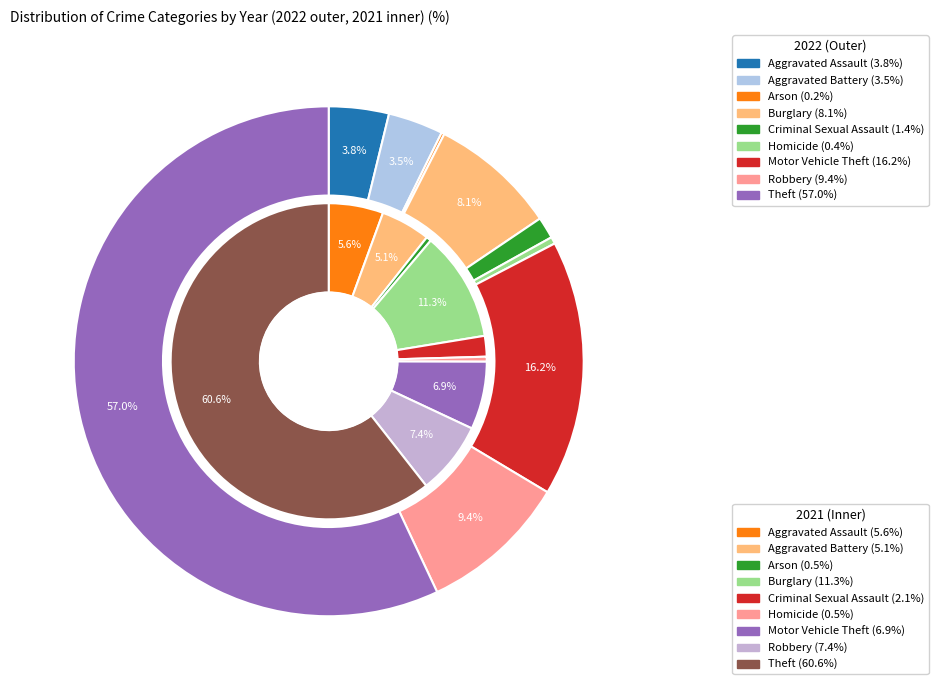

How many segments does this pie chart have?

9